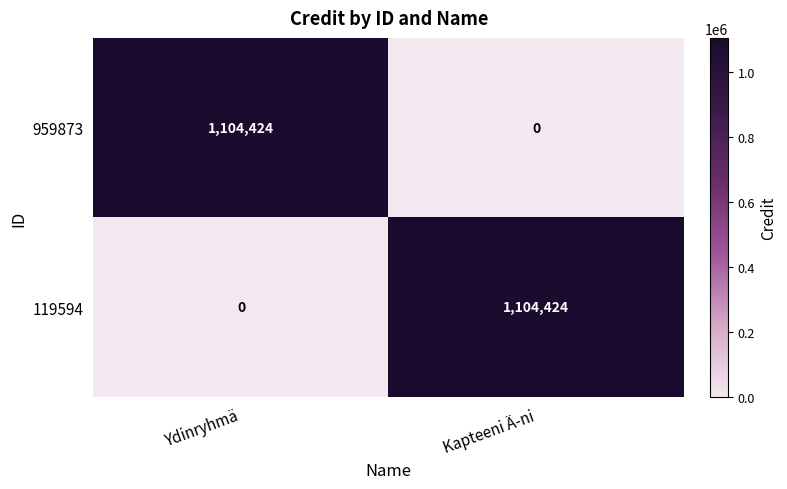

At how many categories does at least one series exceed 2141?

2